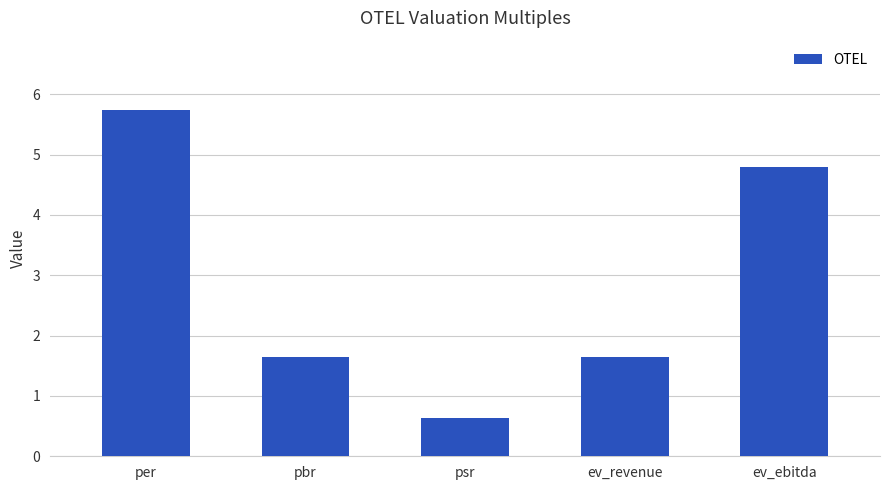

Approximately how many times larger is the value at ev_revenue compared to per?

0.3